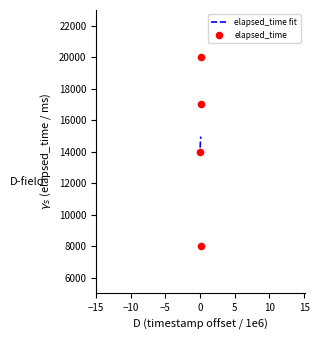

Between 1556204996048 and 1556205101060, which is larger?

1556205101060